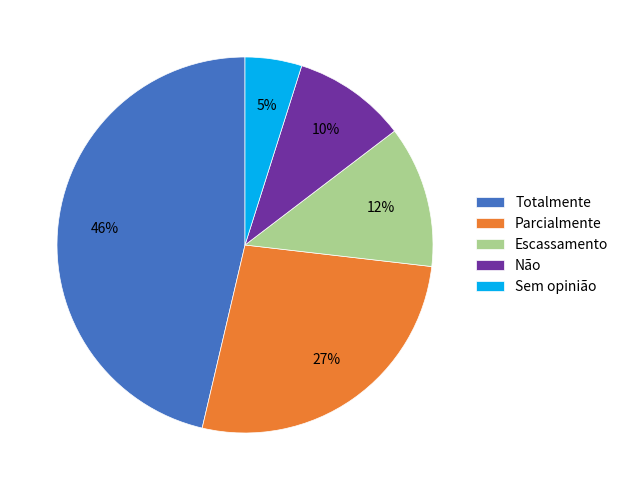

To the nearest percent, what portion does Escassamento represent?

12%